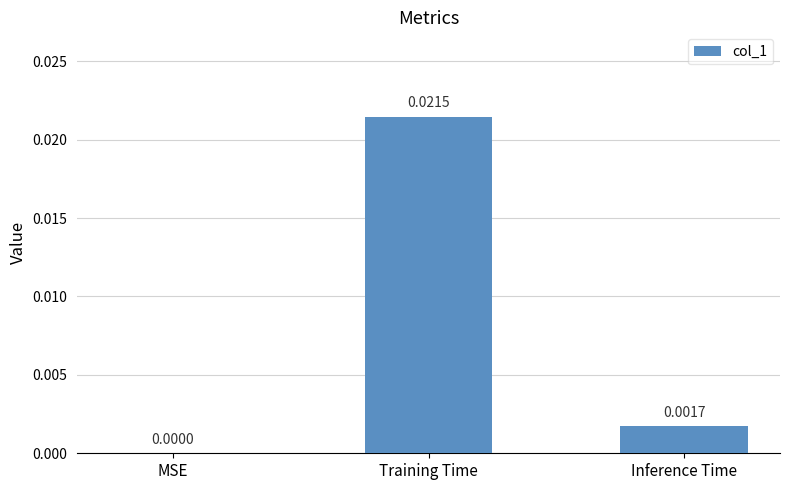

Which has a higher value, Training Time or Inference Time?

Training Time